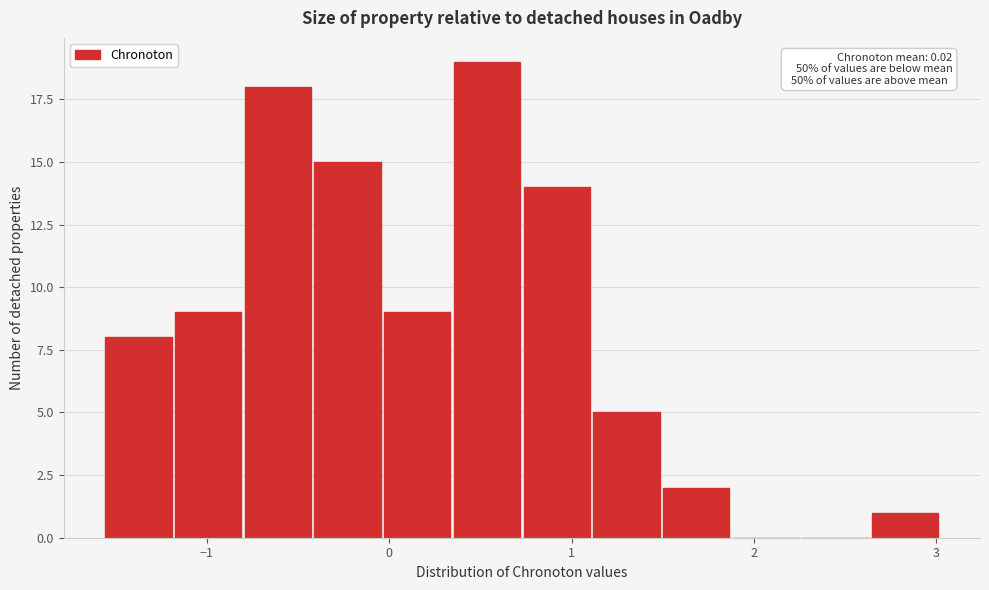

Read against the x-axis, roughly where is the centre of the tallest bar?

0.5